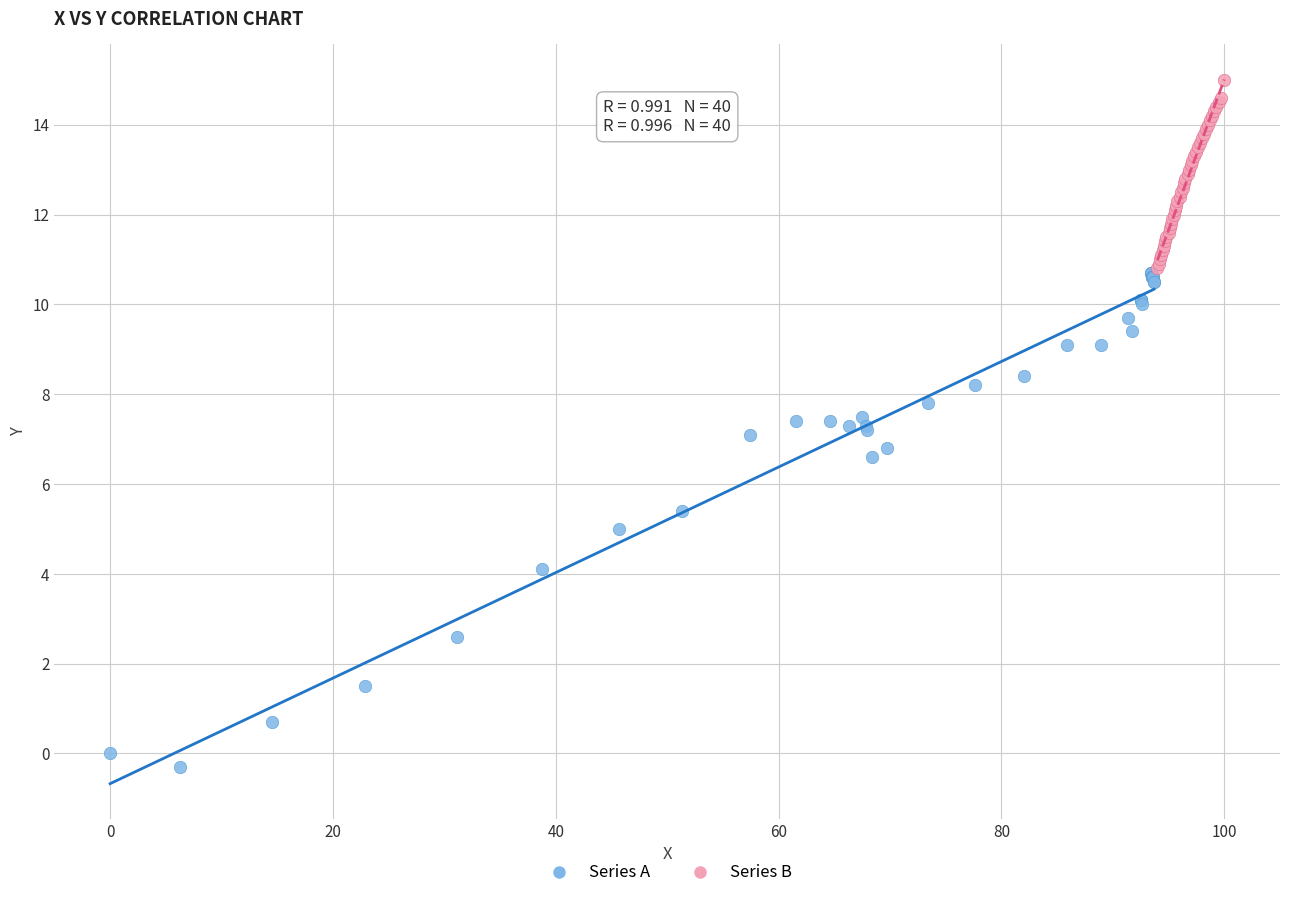

Which series contains the lowest Y value?

Series A